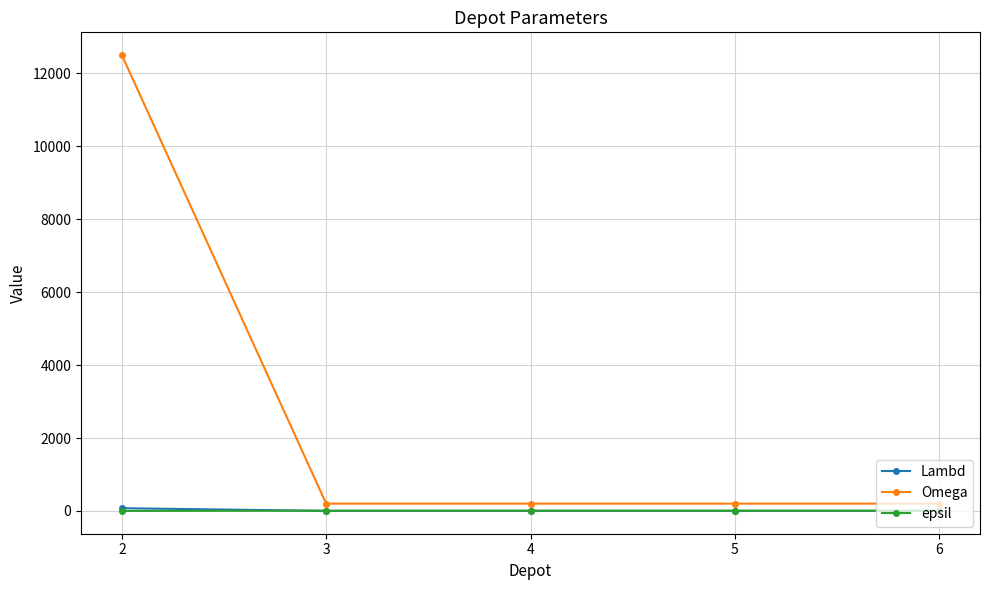

What is the spread (max minus min) of values at 5?

199